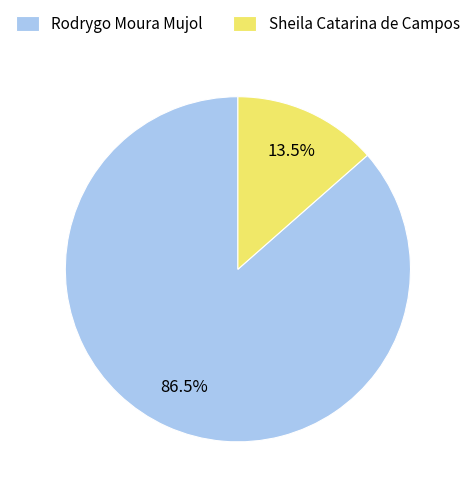

Is the sum of Sheila Catarina de Campos and Rodrygo Moura Mujol greater than half?

Yes